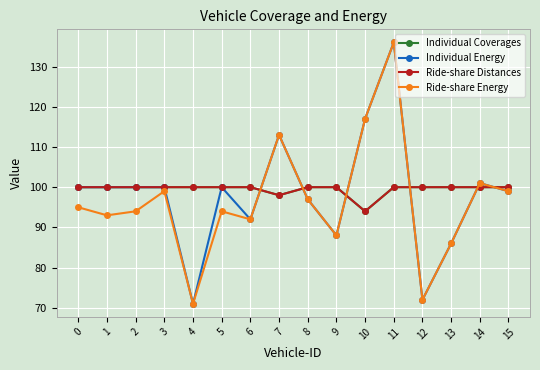

Reading left to right, what are all the values shown in this chart?

Individual Coverages: 100	100	100	100	100	100	100	98	100	100	94	100	100	100	100	100
Individual Energy: 100	100	100	100	71	100	92	113	97	88	117	136	72	86	101	99
Ride-share Distances: 100	100	100	100	100	100	100	98	100	100	94	100	100	100	100	100
Ride-share Energy: 95	93	94	99	71	94	92	113	97	88	117	136	72	86	101	99